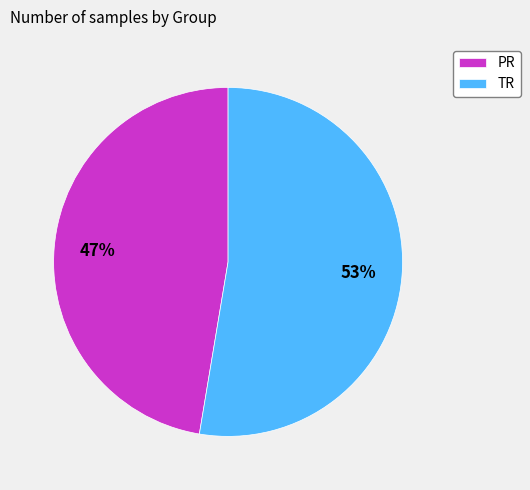

What percentage is the TR slice, to the nearest percent?

53%